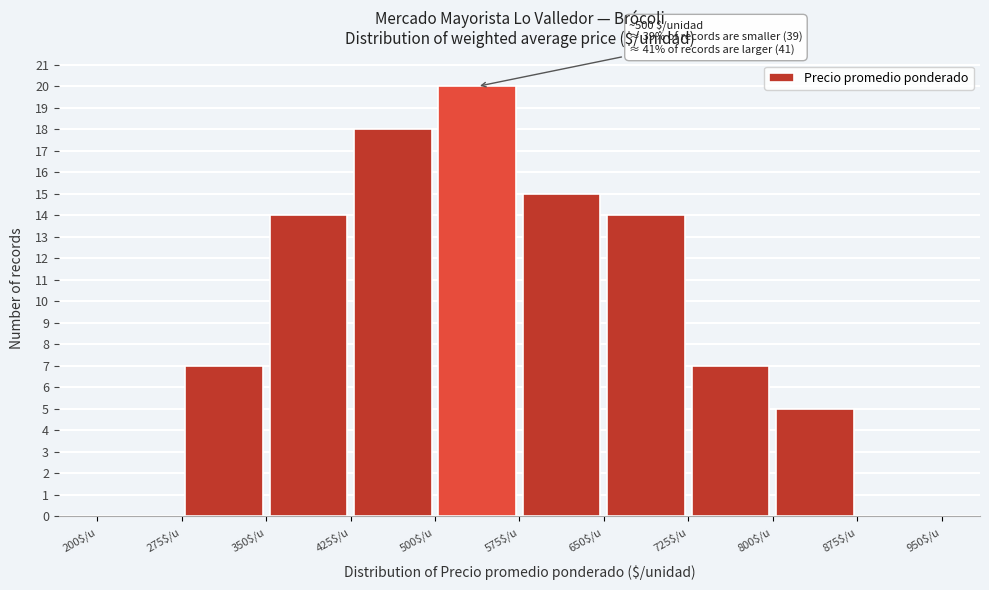

Over which range of the x-axis is the bar tallest?

500 to 575